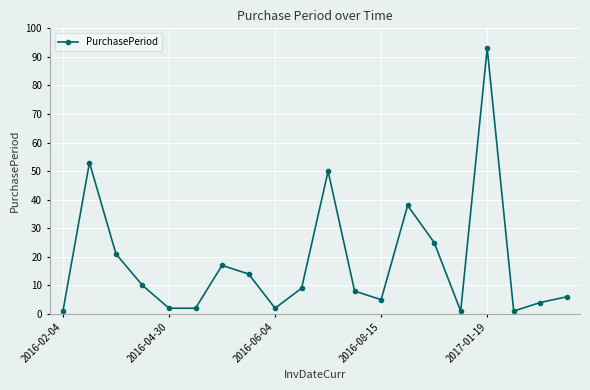

What is the greatest value displayed?

93